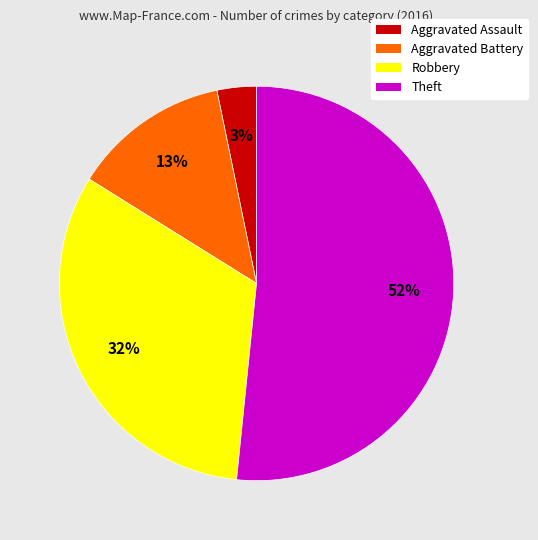

How many slices are in this pie chart?

4